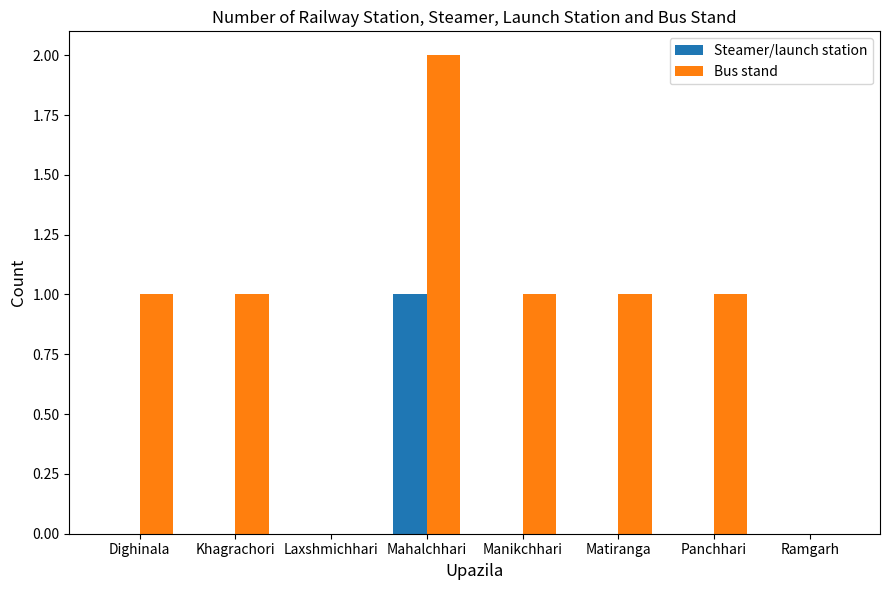

Which series changed the most between Laxshmichhari and Manikchhari?

Bus stand